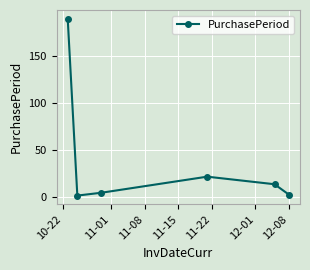

What is the sum of all values?

235